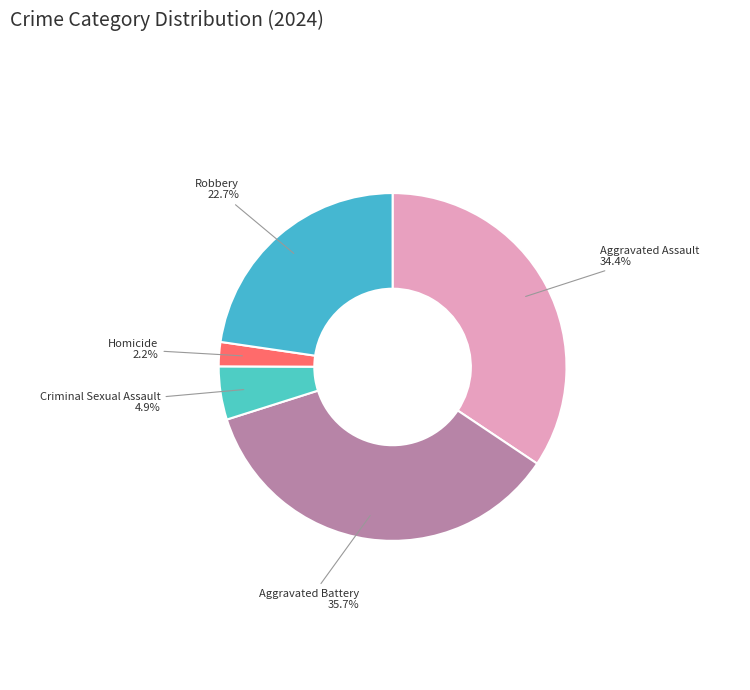

Which has a higher value, Robbery or Homicide?

Robbery